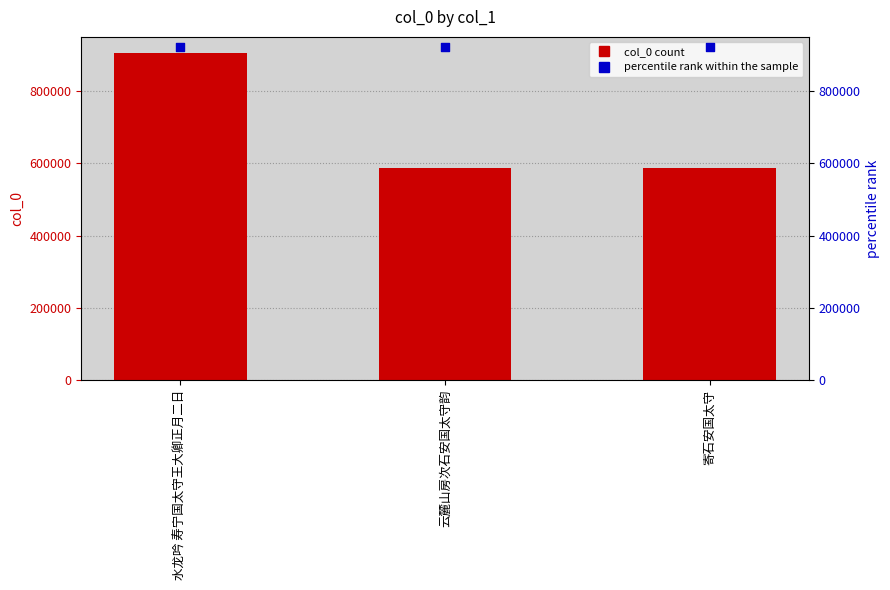

Which series reaches the minimum Y coordinate?

col_0